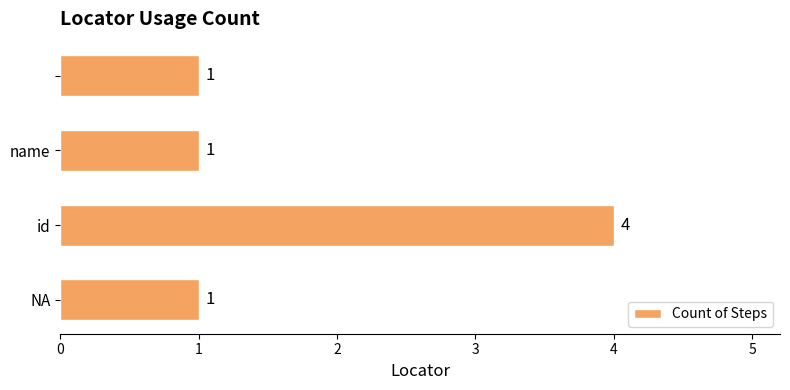

Count the values in the range 1 to 4.

4